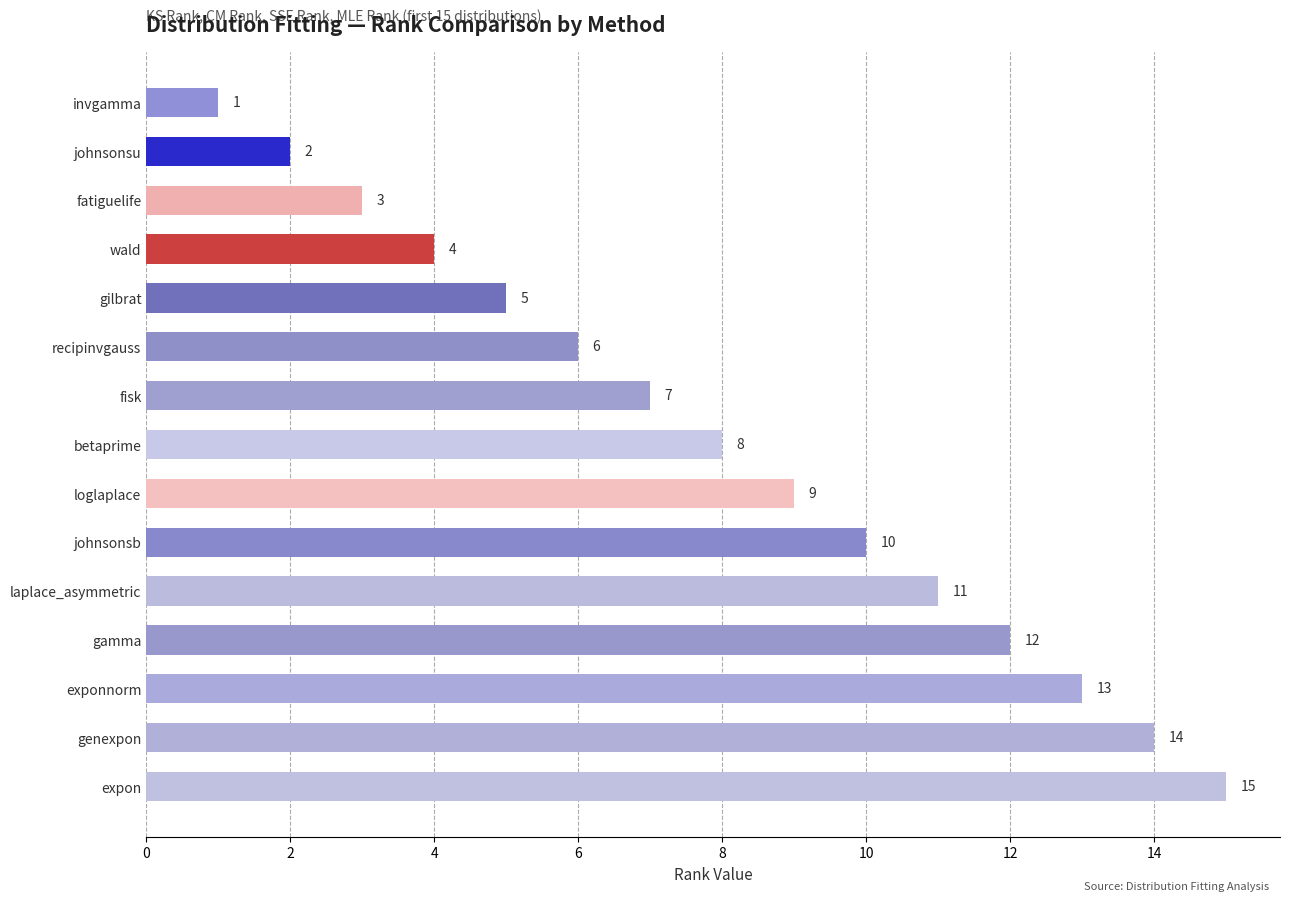

Are the bars grouped side by side (vs. stacked)?

No